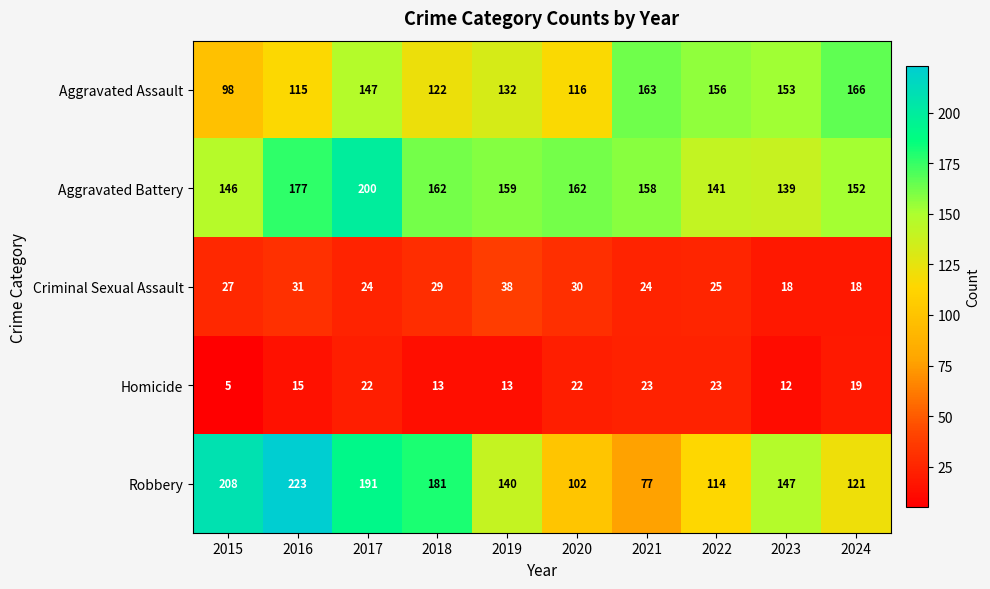

What value does the Criminal Sexual Assault series have at 2021, to the nearest 5?

25